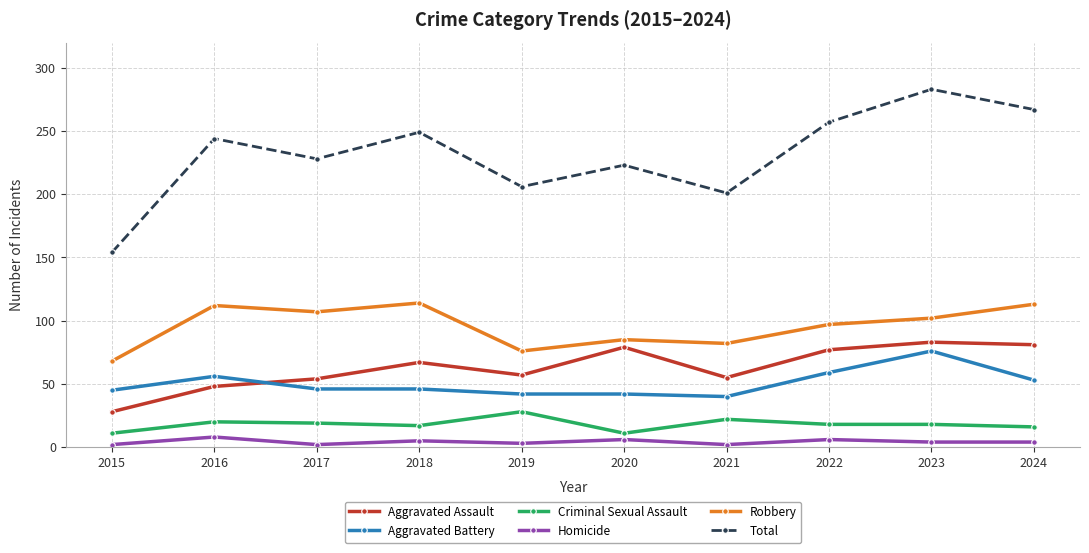

What is the highest value of the Criminal Sexual Assault series?

28